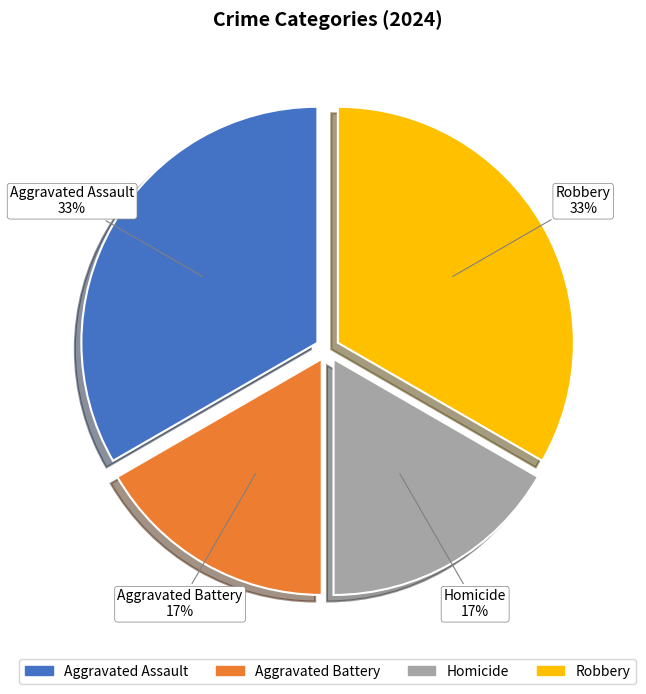

Is Aggravated Assault the majority of the pie?

No